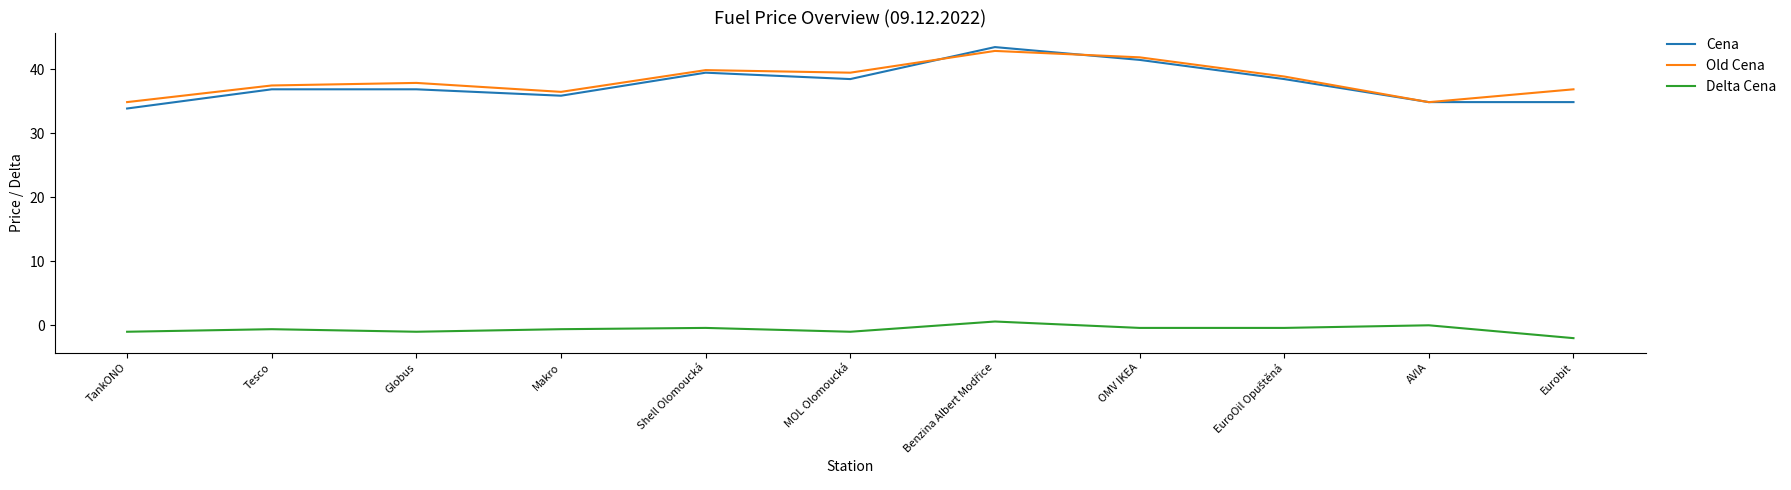

The Old Cena series shows 36.5 at Makro. True or false?

True